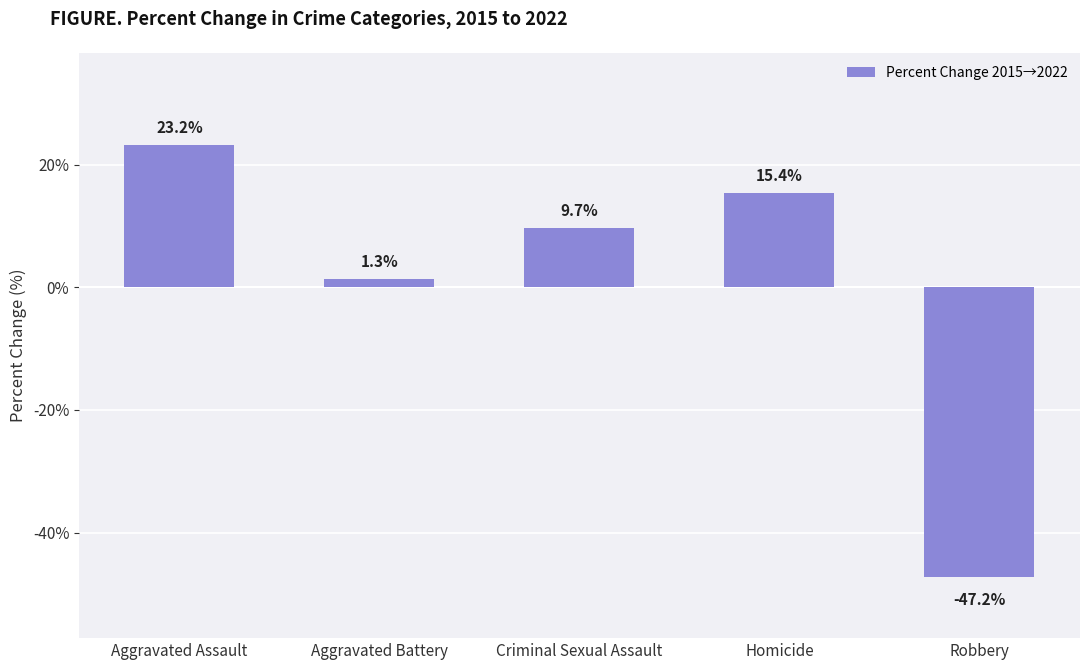

Rank the categories by value from highest to lowest.

Aggravated Assault, Homicide, Criminal Sexual Assault, Aggravated Battery, Robbery